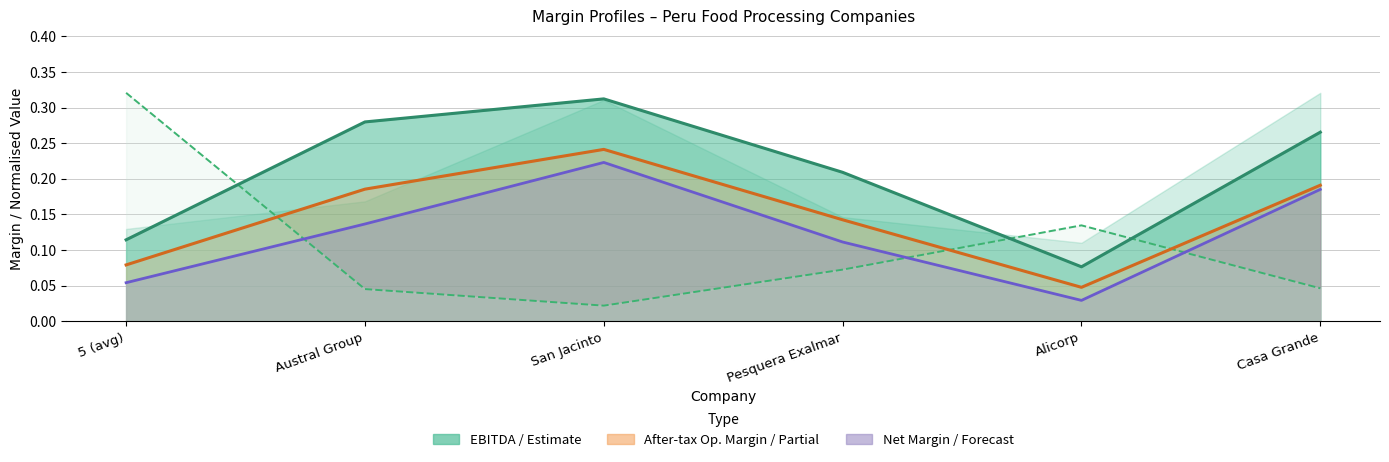

Count the net_margin values in the range 0 to 1.

6